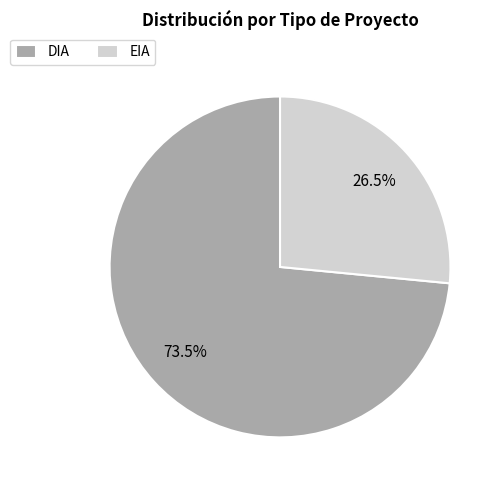

The DIA slice represents 66% of the pie. True or false?

False